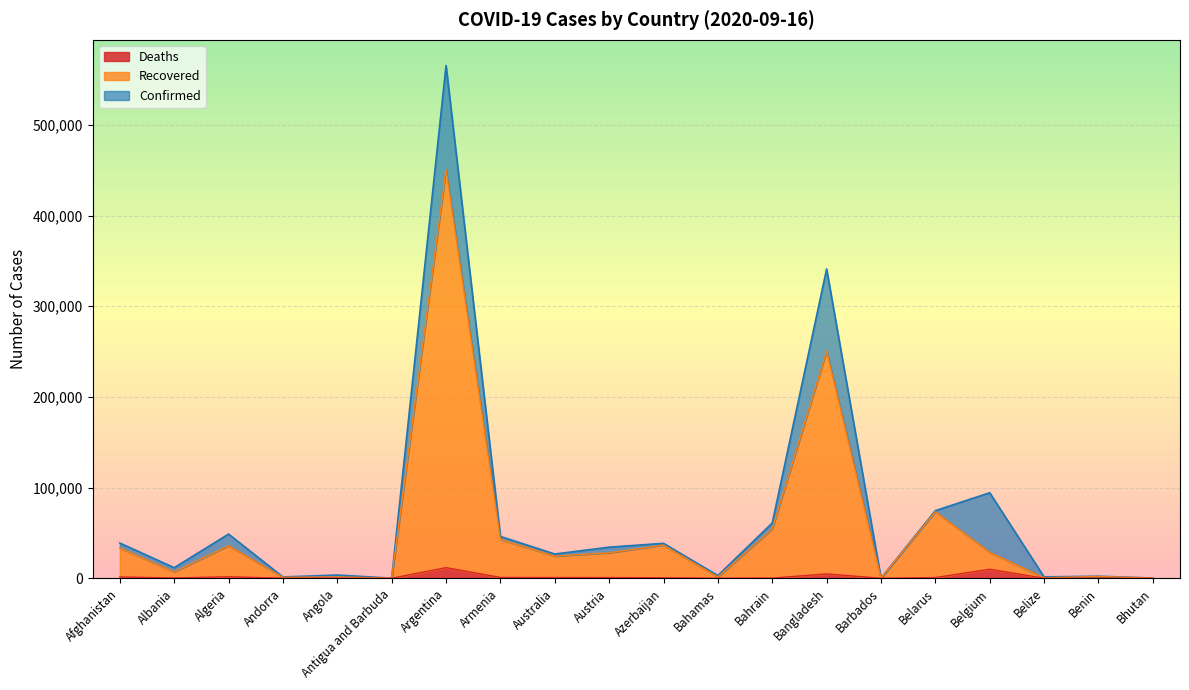

What is the label of the 10th point from the left?

Austria